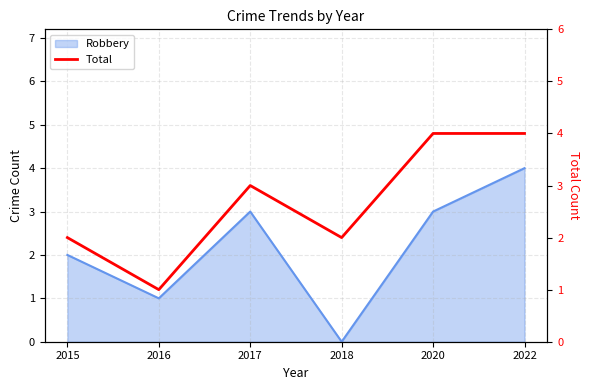

How many values exceed 3?

2